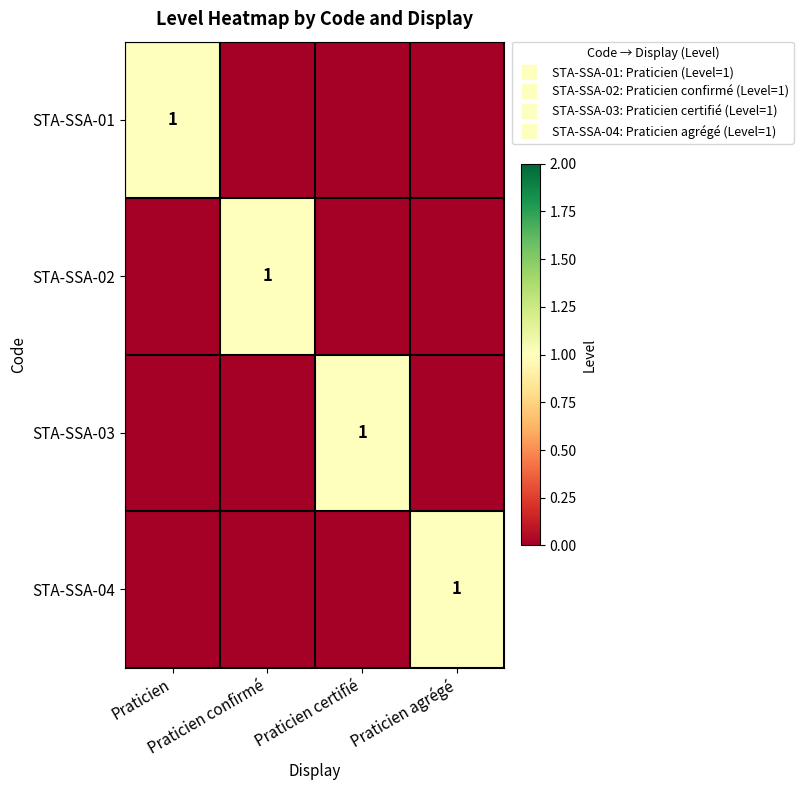

Where is STA-SSA-01 nearest to the value 0?

Praticien confirmé